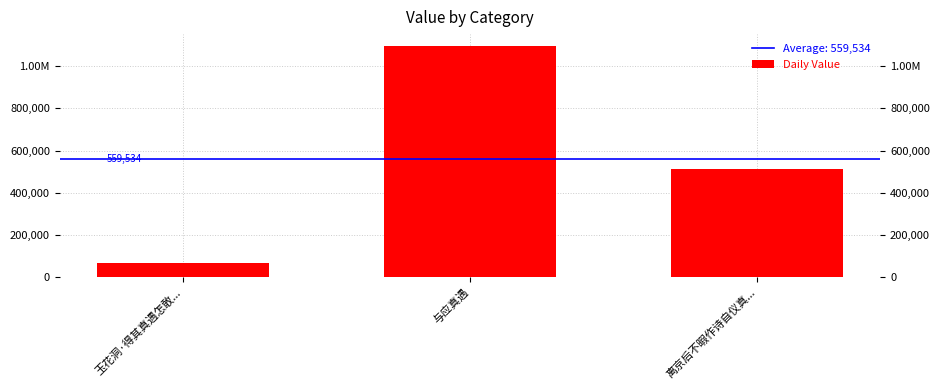

Does the chart contain stacked bars?

No